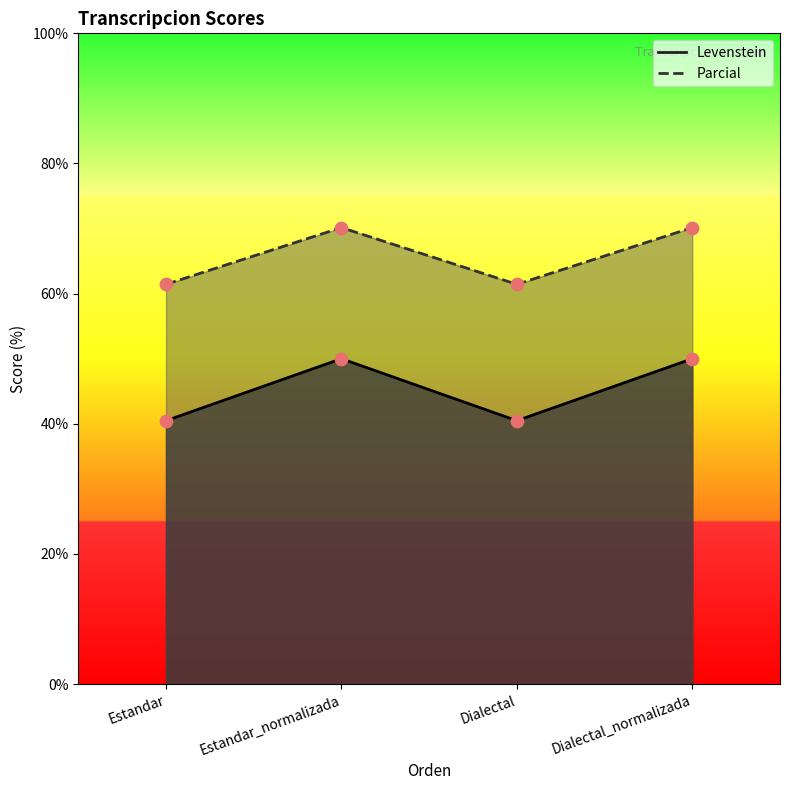

Which series has the largest Y range (max minus min)?

Levenstein